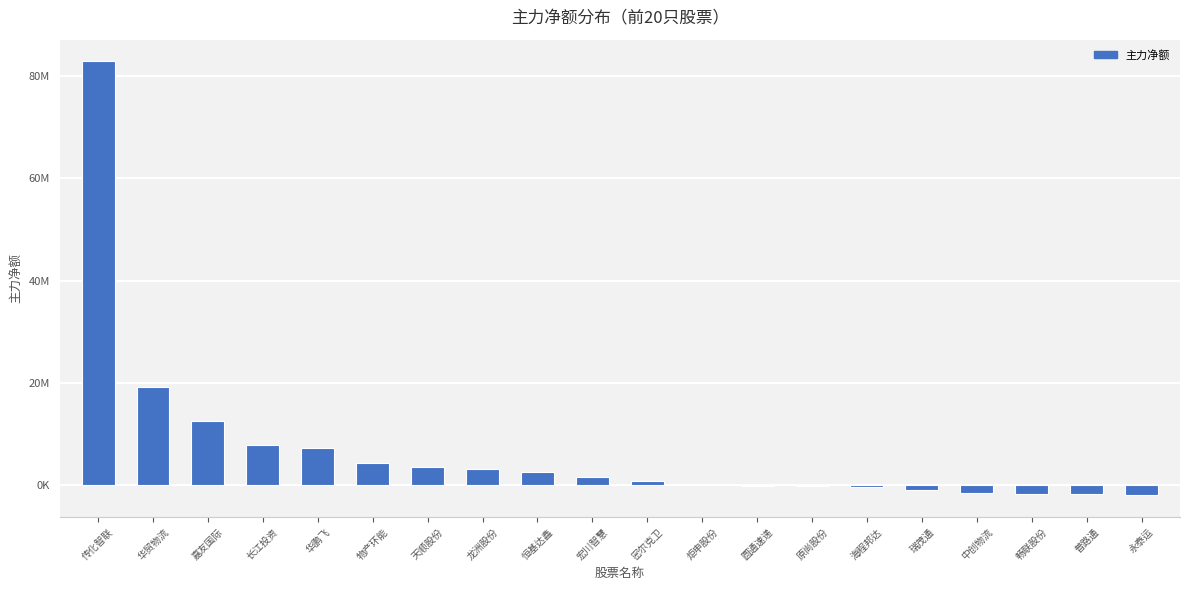

What is the label of the 7th bar from the left?

天顺股份